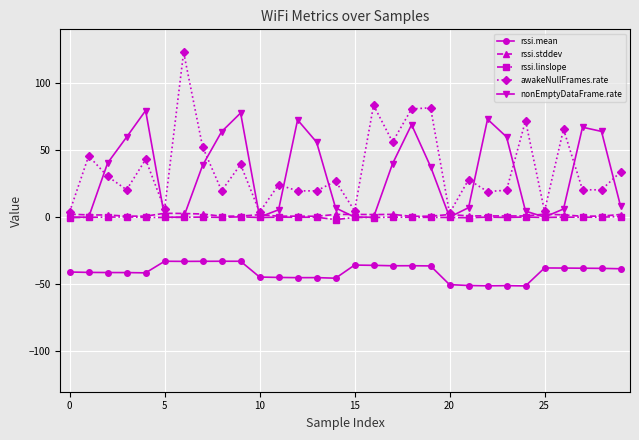

What are all the series names shown in the legend?

rssi.mean, rssi.stddev, rssi.linslope, awakeNullFrames.rate, nonEmptyDataFrame.rate